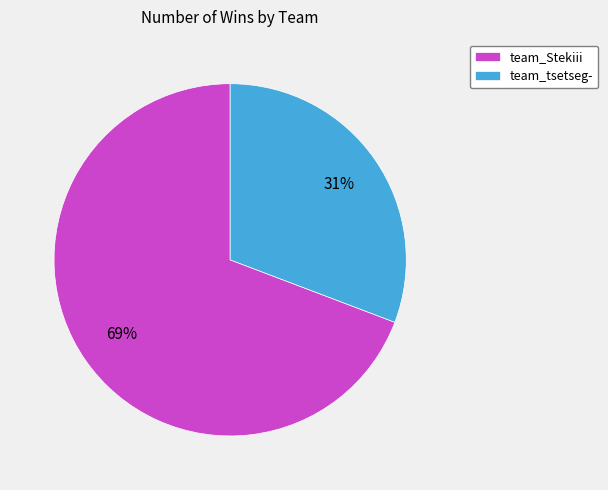

What is the smallest slice in the pie chart?

team_tsetseg-